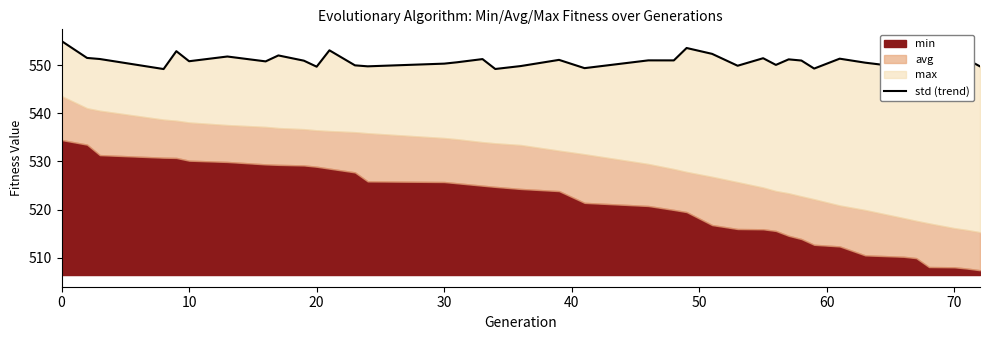

Reading left to right, what are all the values shown in this chart?

555.0	551.5	551.3	549.2	552.9	550.8	551.8	550.8	552.0	551.0	549.7	553.1	550.0	549.8	550.3	550.6	551.3	549.2	549.8	551.1	549.4	551.0	551.0	553.6	552.4	549.9	551.5	550.1	551.2	551.0	549.3	551.4	550.5	549.6	550.1	550.3	549.6	551.2	549.8